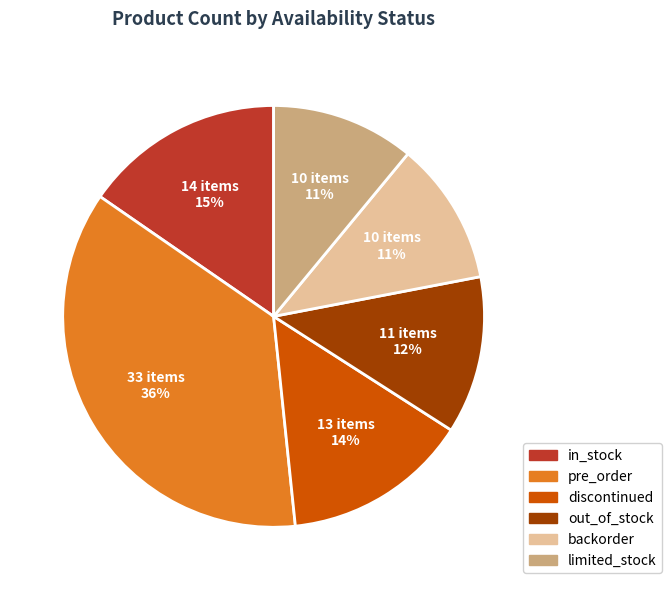

Between in_stock and pre_order, which is larger?

pre_order